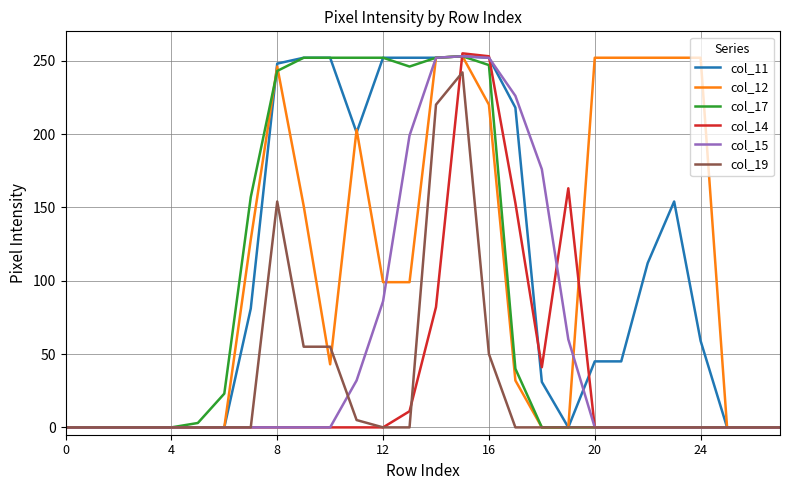

Is this an area chart (filled region under the line)?

No